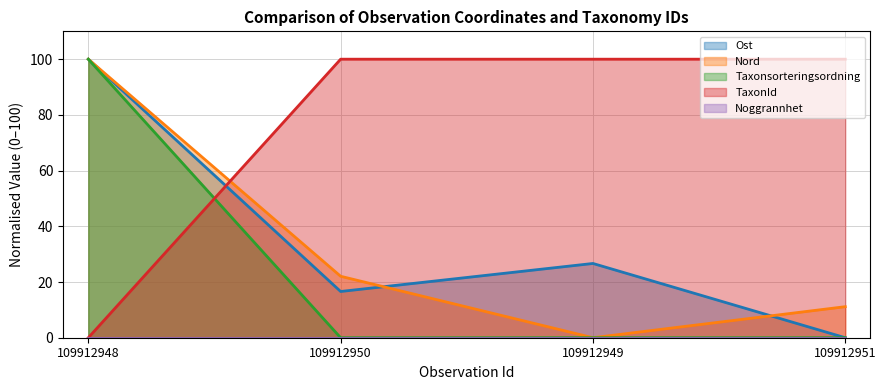

True or false: Taxonsorteringsordning has more than 1 interior local peaks.

False